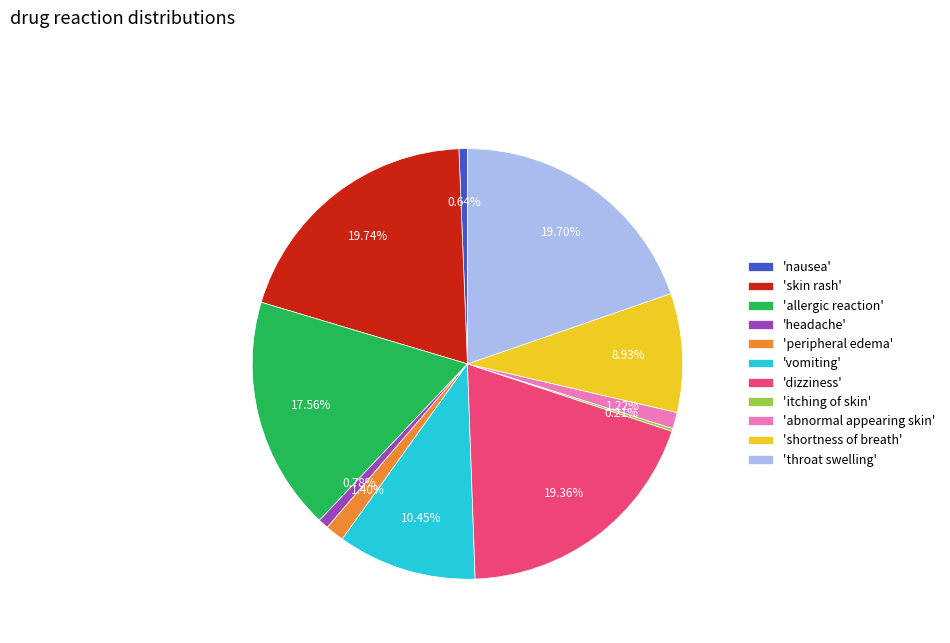

Does any single category account for the majority?

No